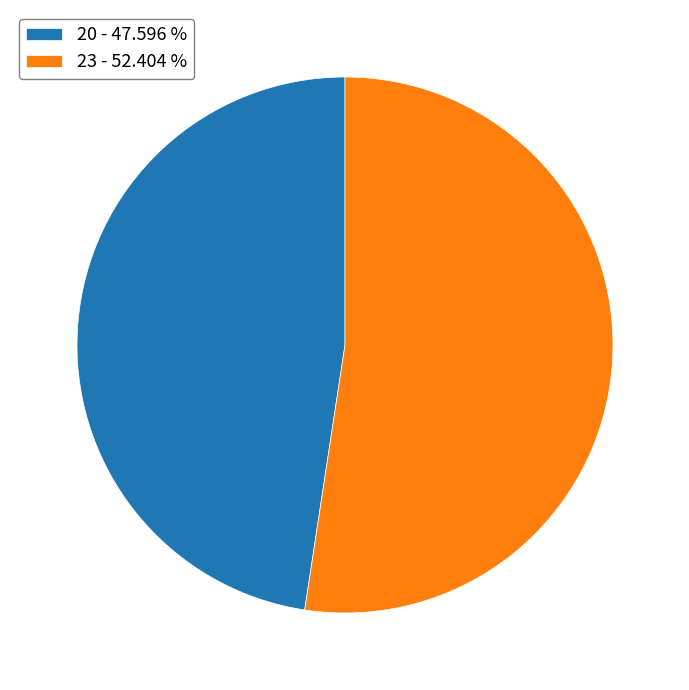

Between 23 and 20, which is larger?

23